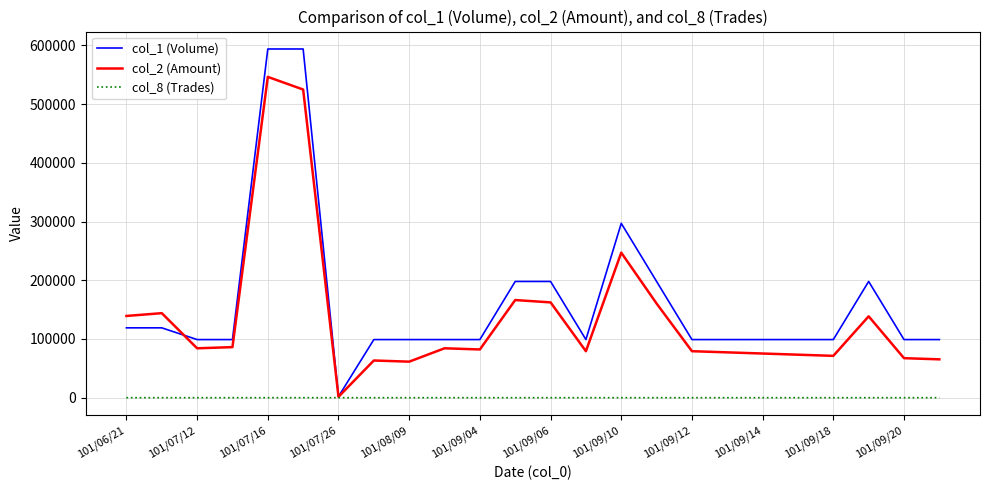

What is the greatest value displayed?

594000